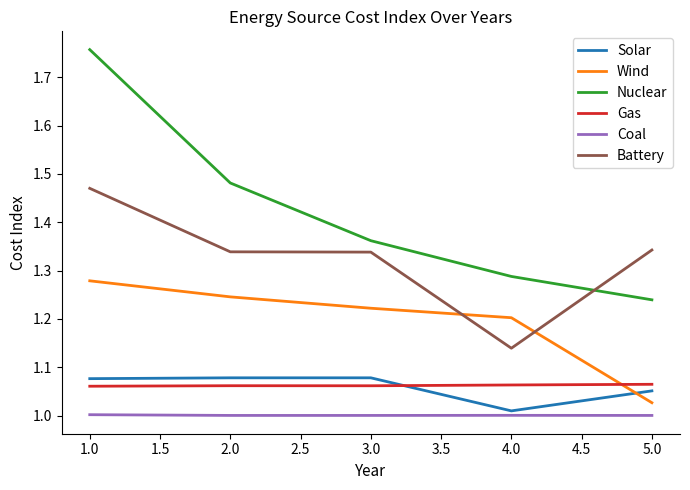

How many times do Gas and Wind cross each other?

1